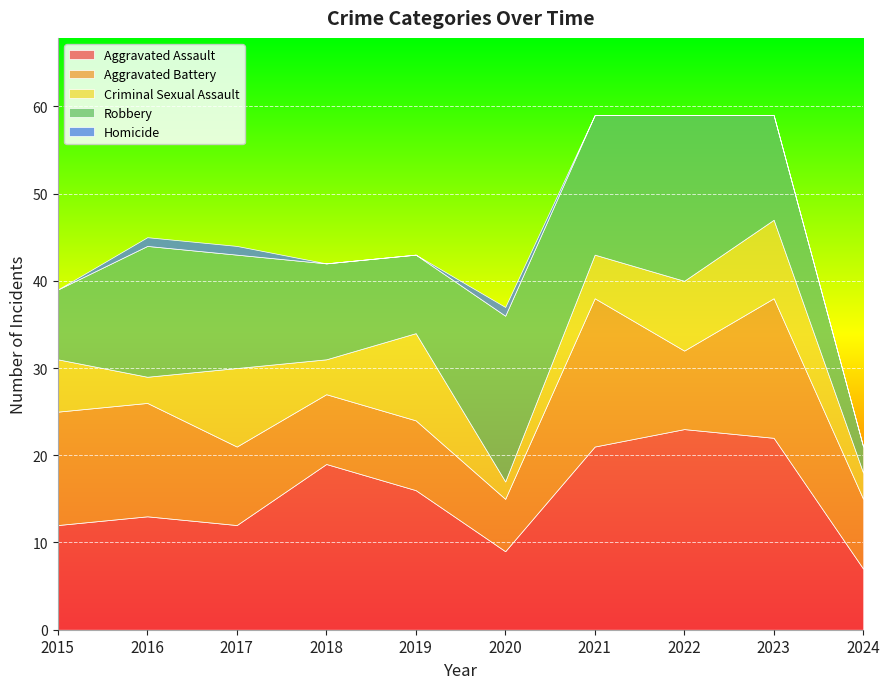

At which category is the sum across all series the highest?

2021